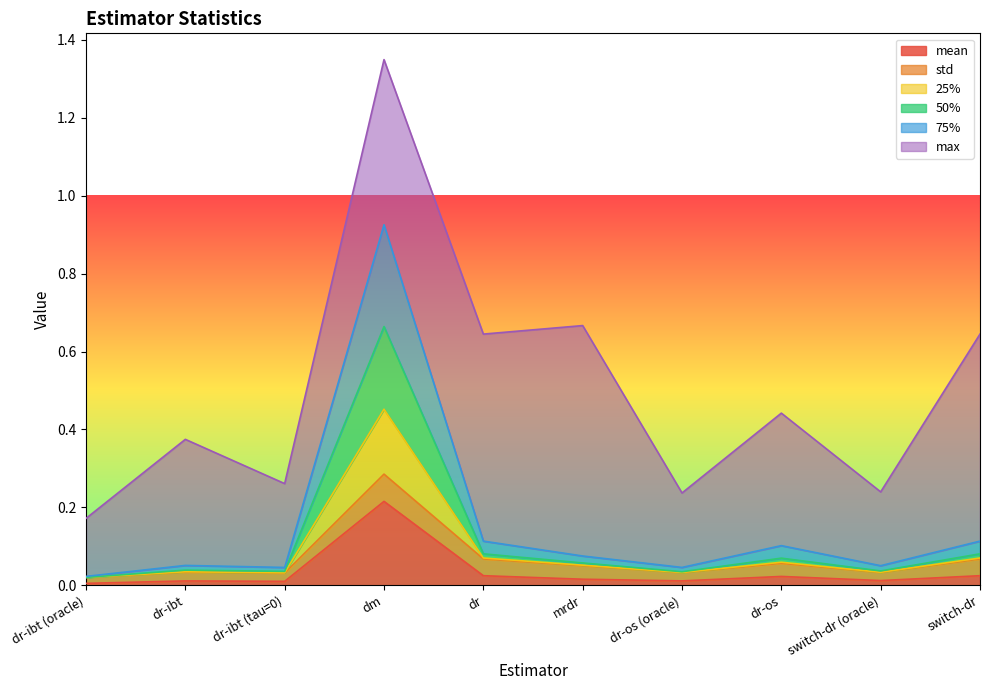

Which category has the highest value in the mean series?

dm